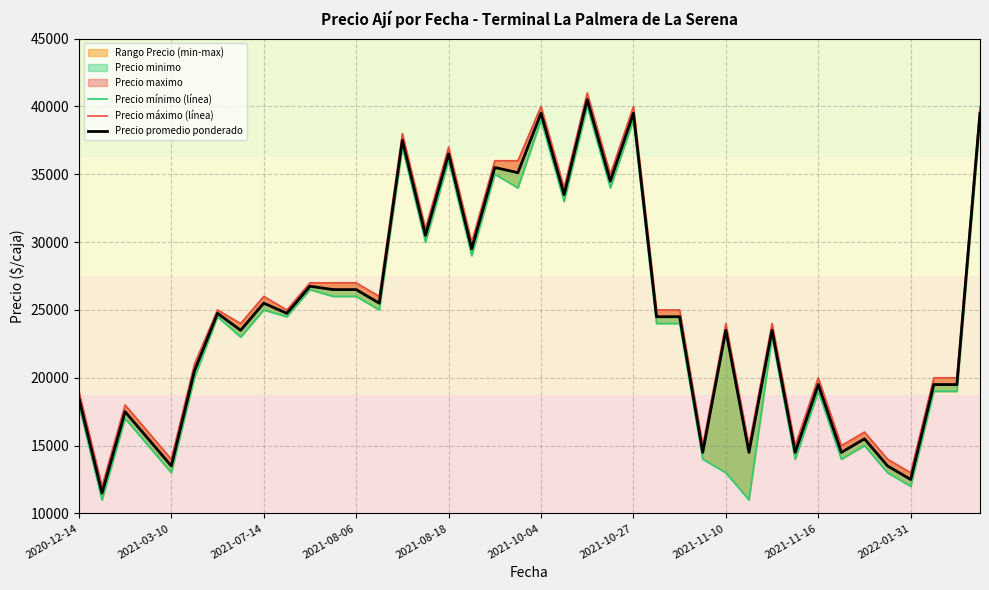

Which series has the widest spread of values?

Precio mínimo (línea)